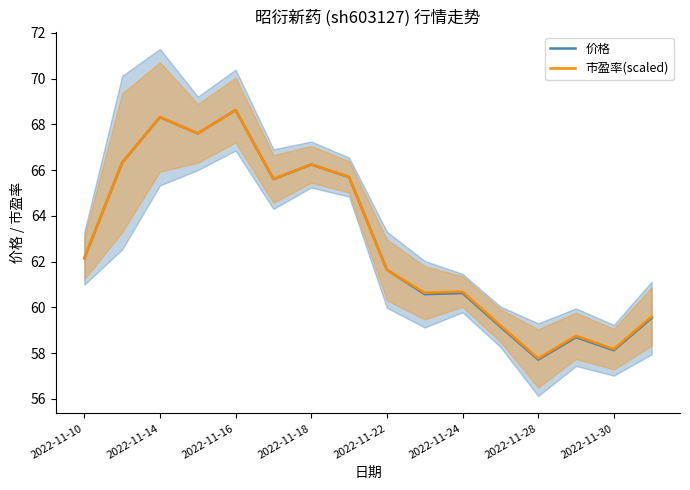

True or false: 市盈率(scaled) and 价格 cross at least once.

True